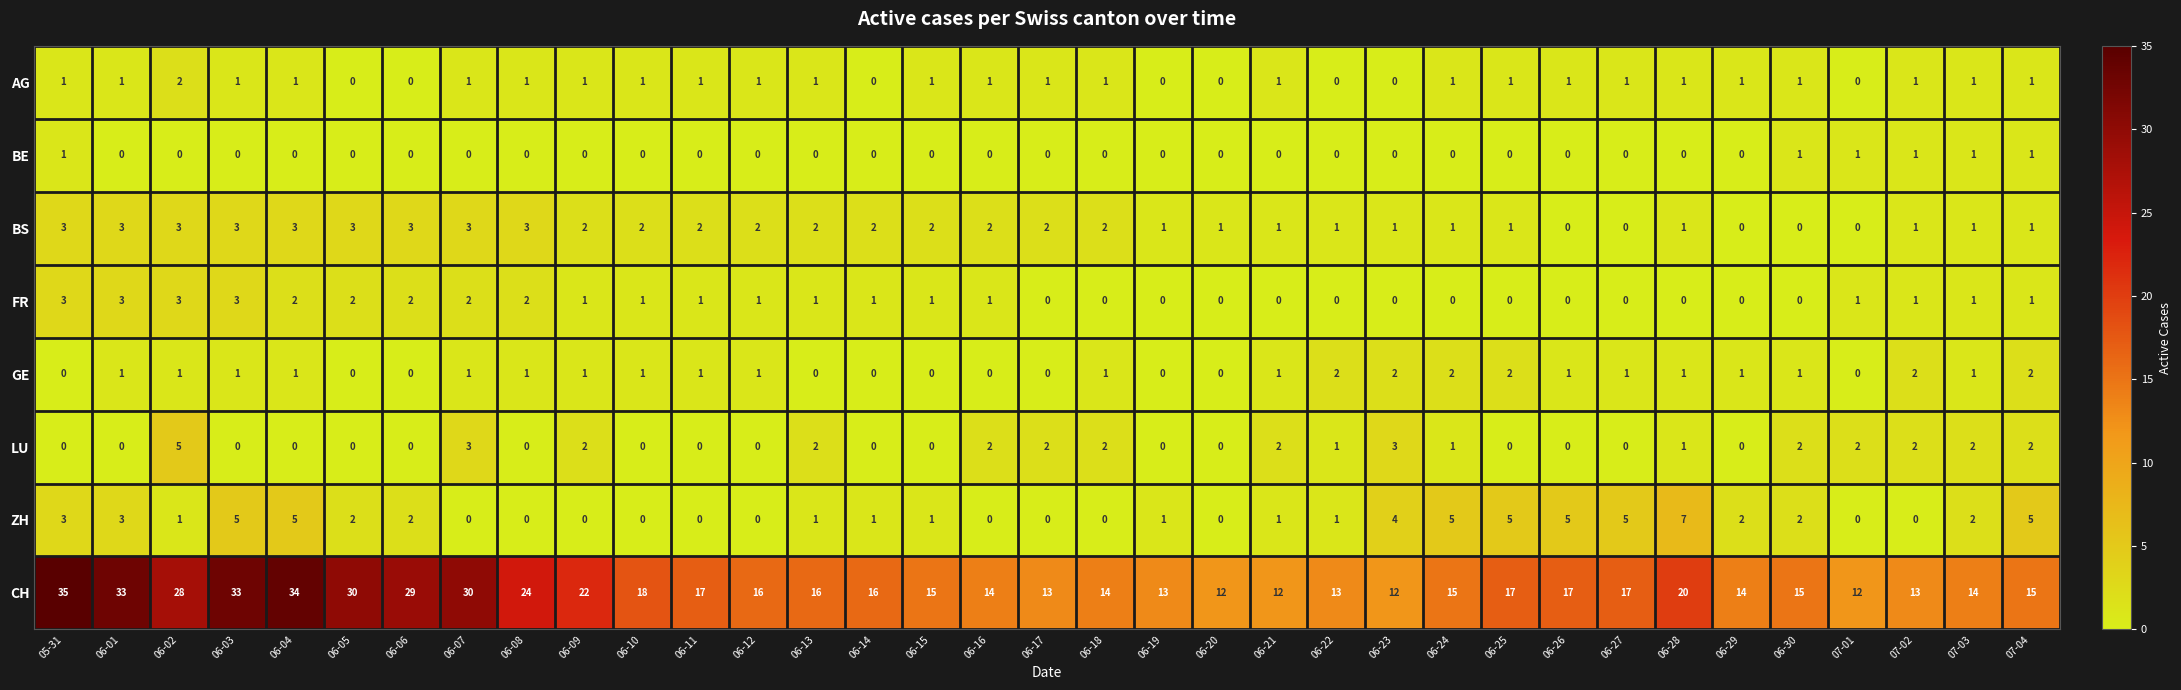

How many GE values are between 0 and 1?

29